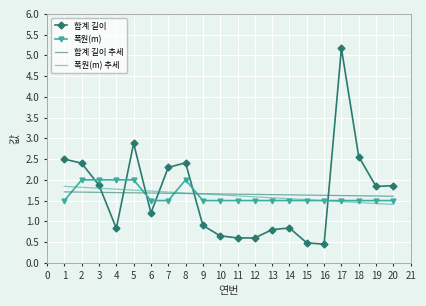

What is the spread (max minus min) of values at 6?

0.5